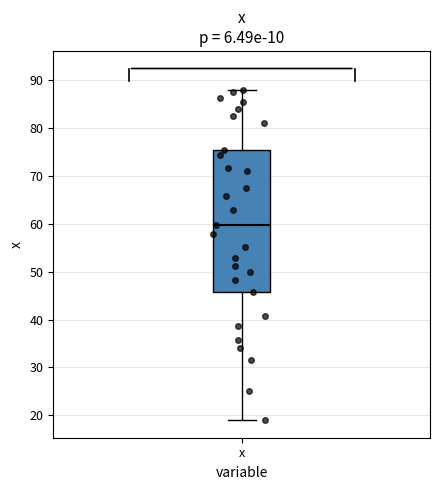

Transcribe this box plot: give where the median line is, the range the box spans, and where the two whiskers end, as read against the y-axis. The values are not printed on the chart, so give them approximately, as read against the axis.

median 60, box 46 to 75, whiskers 19 to 88